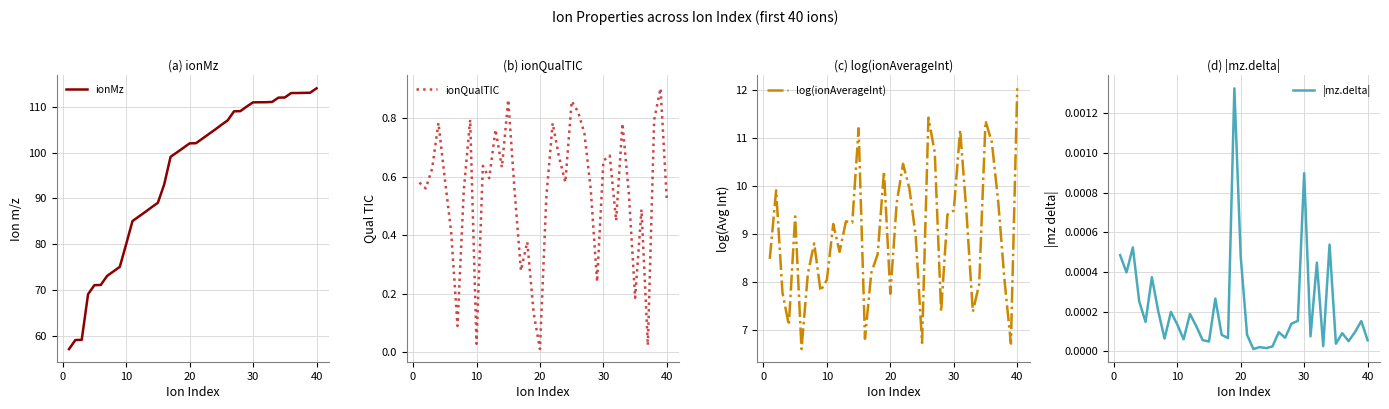

At which label does log(ionAverageInt) reach its peak?

40